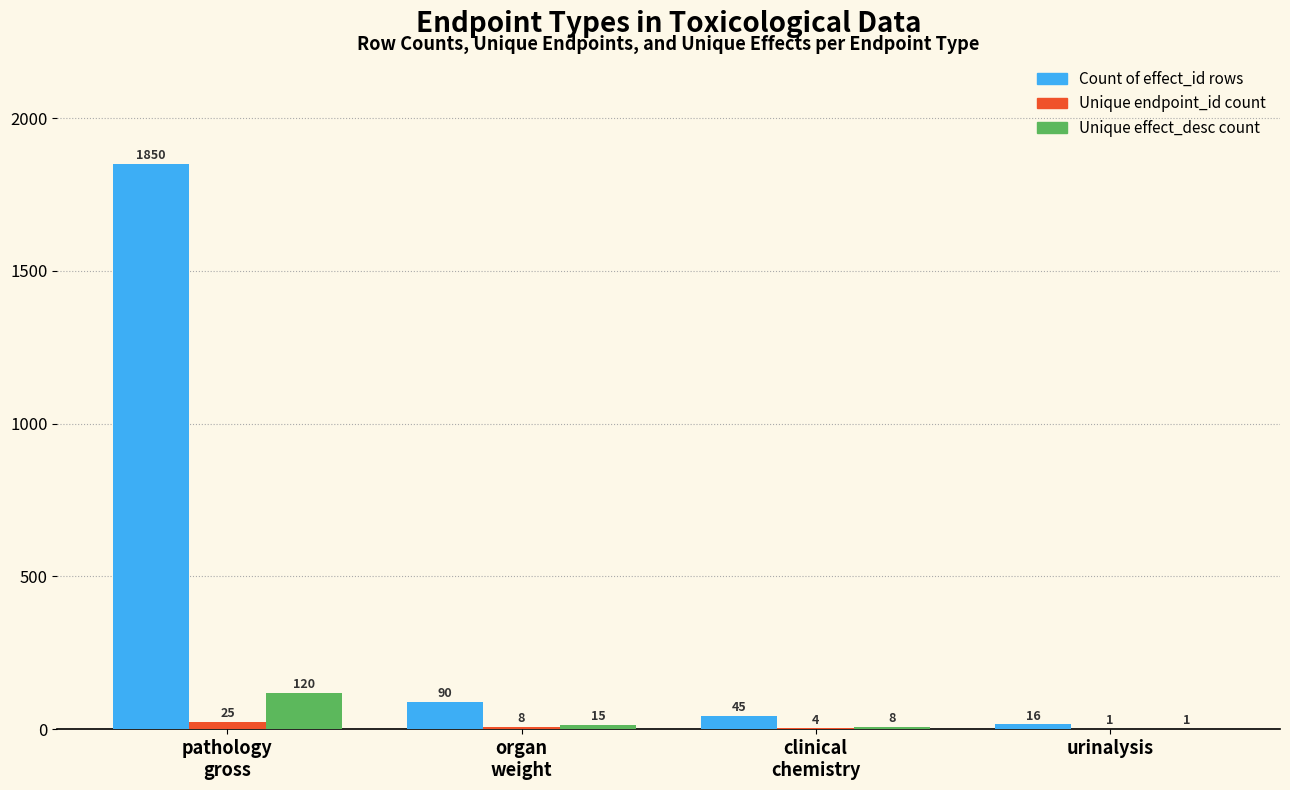

Count the number of data series in this chart.

3